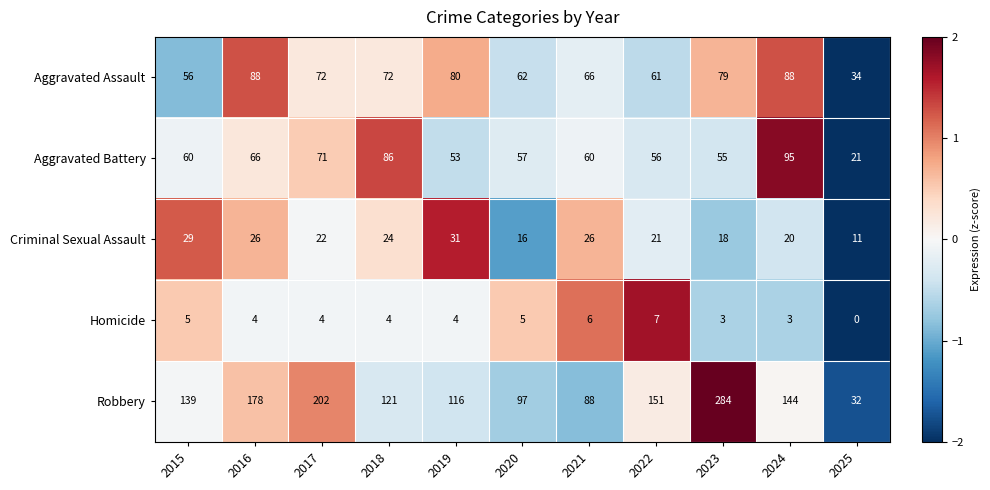

Rank the series by their maximum value, from lowest to highest.

Homicide, Criminal Sexual Assault, Aggravated Assault, Aggravated Battery, Robbery